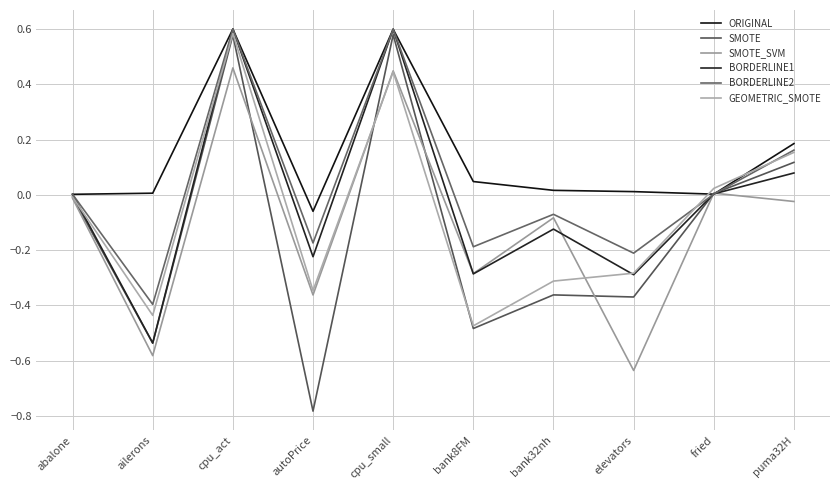

Which series has the widest spread of values?

SMOTE